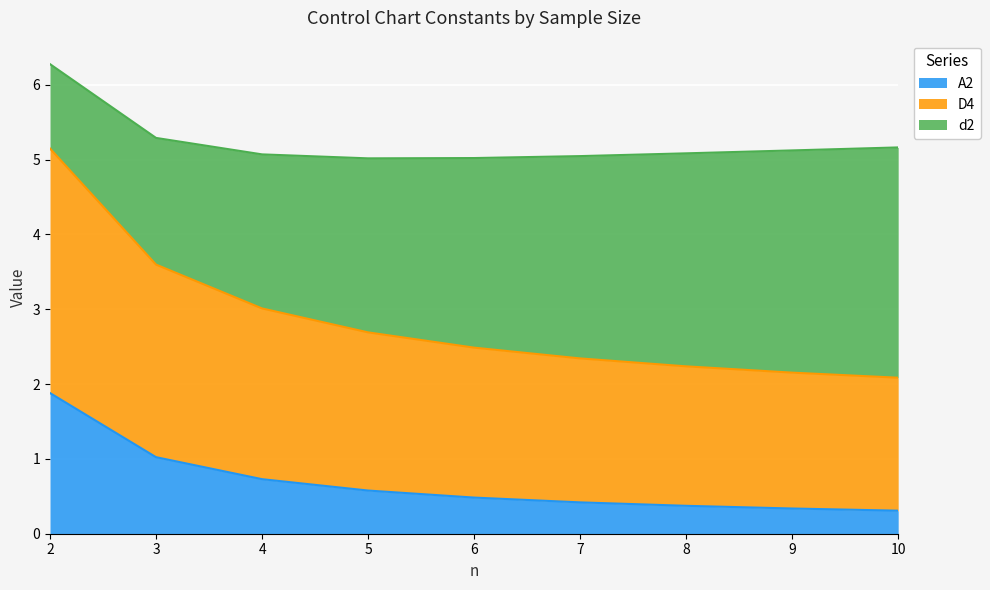

True or false: A2 has a value of 0.4 at 7.

True